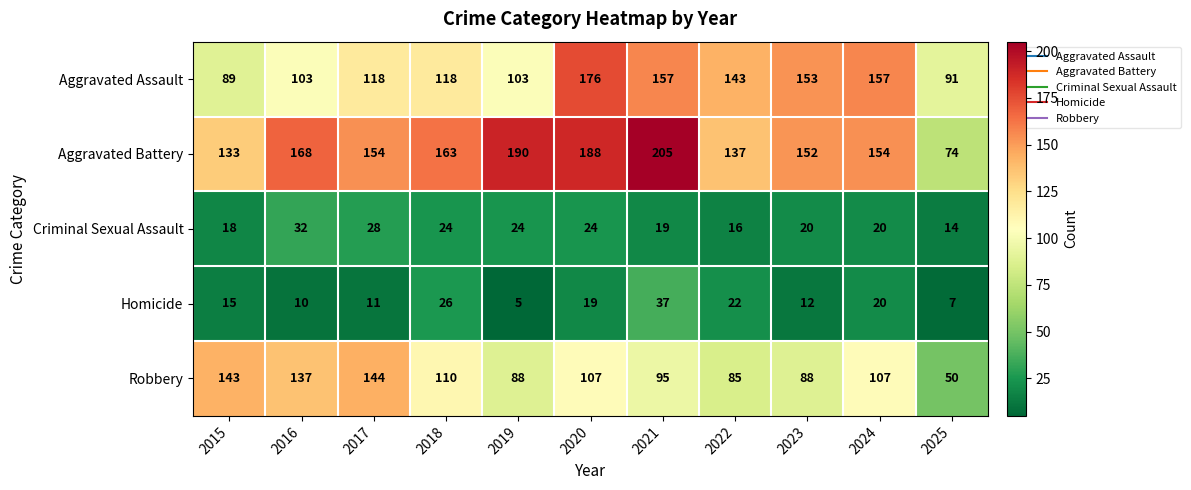

Is it true that Aggravated Assault equals 39 at 2019?

False